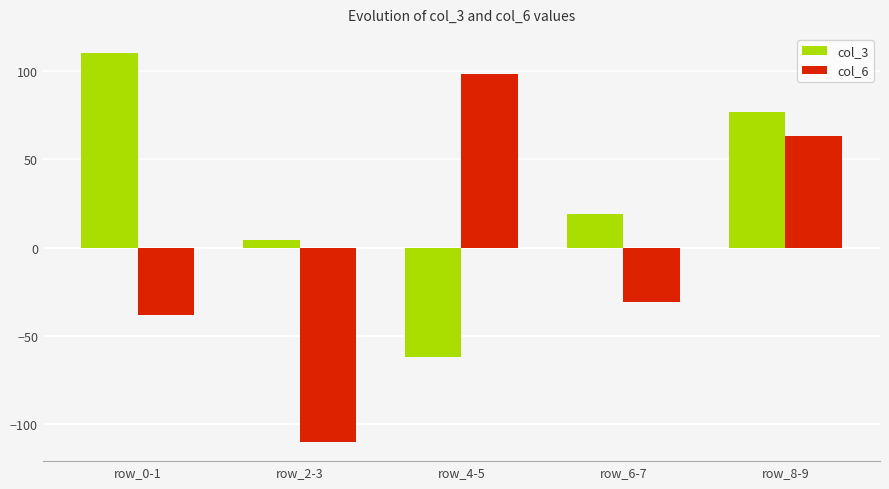

At which category is the sum across all series the highest?

row_8-9